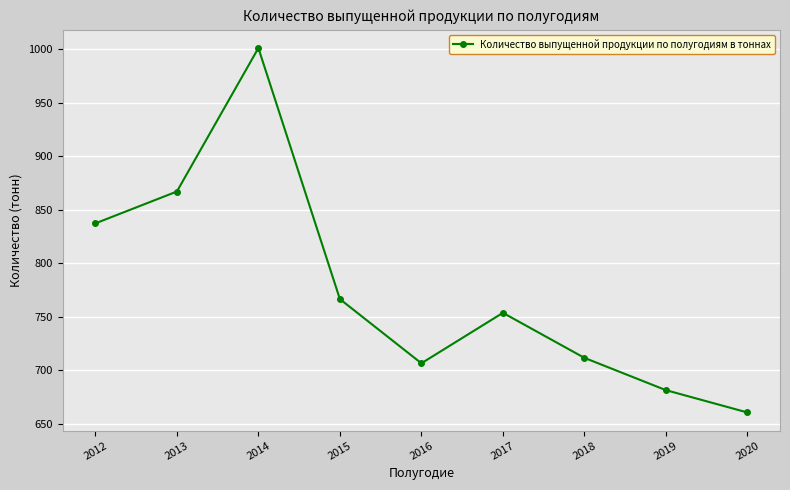

Reading left to right, transcribe all the data shown in this chart.

2012=837.1	2013=866.9	2014=1000.9	2015=766.4	2016=706.4	2017=753.5	2018=711.5	2019=681.3	2020=660.4